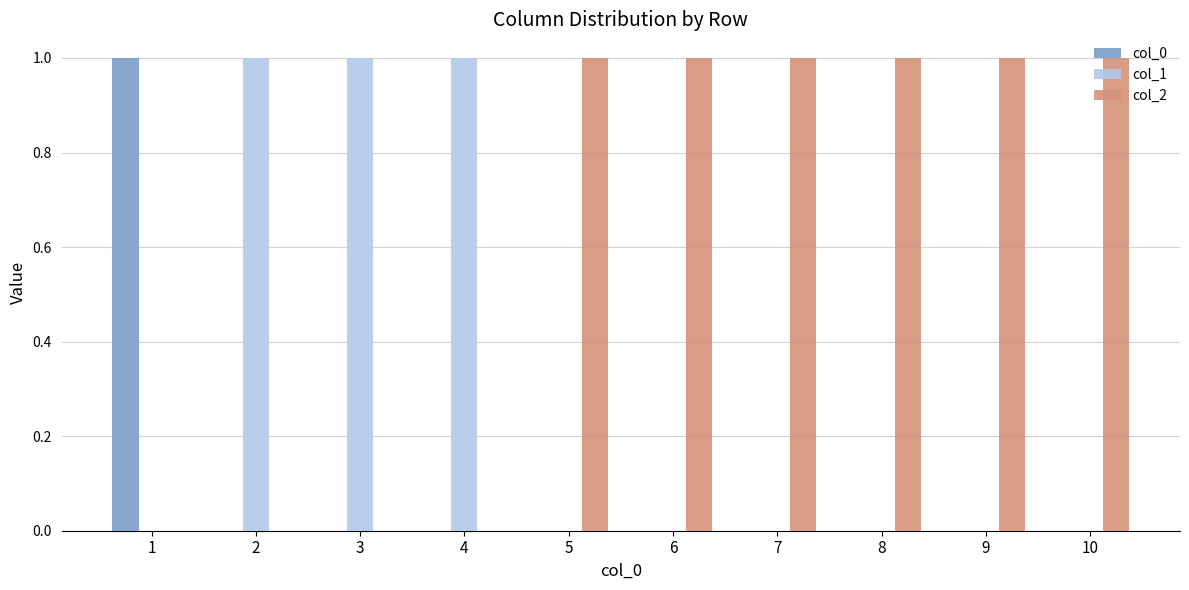

Is the value of col_2 at 7 greater than the value of col_0 at 3?

Yes